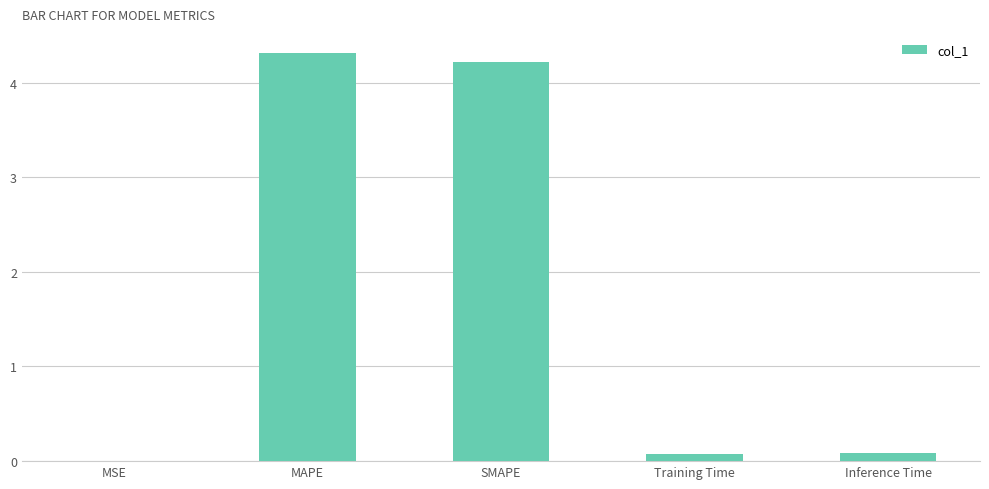

The value at MAPE is 4.3. True or false?

True